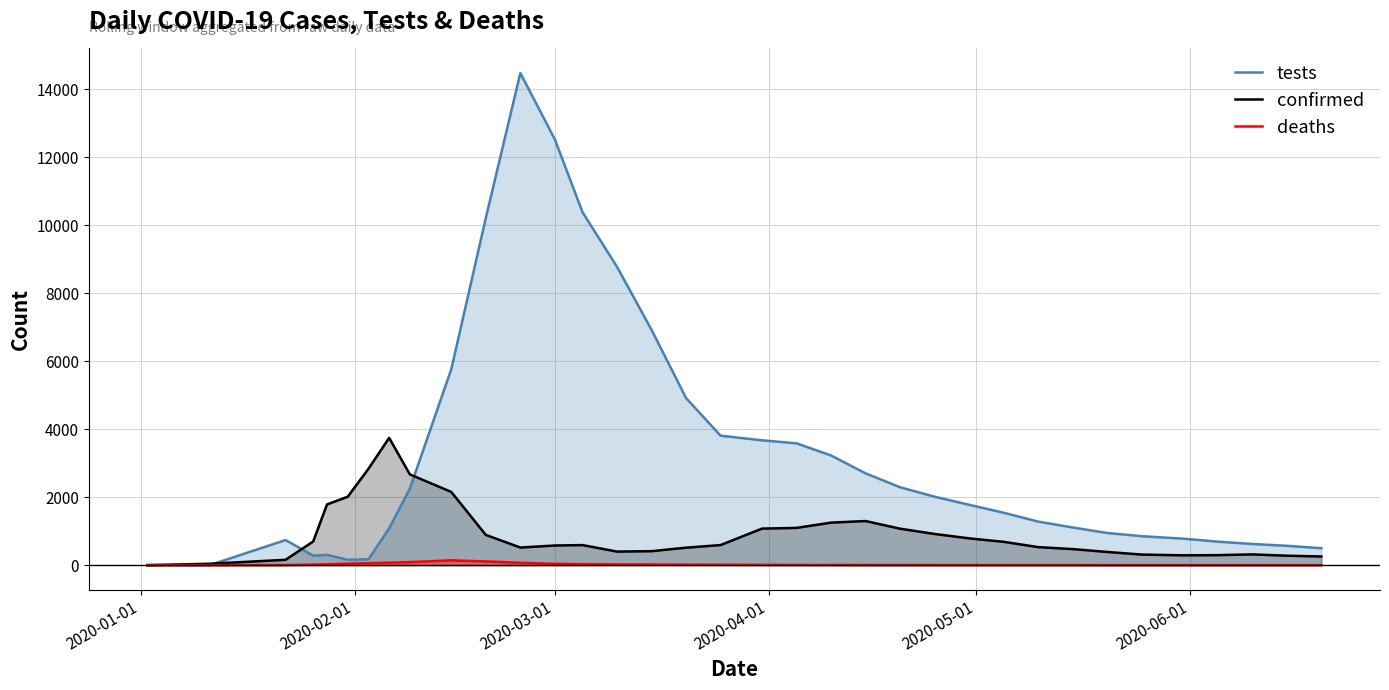

How many distinct data groups are displayed?

3